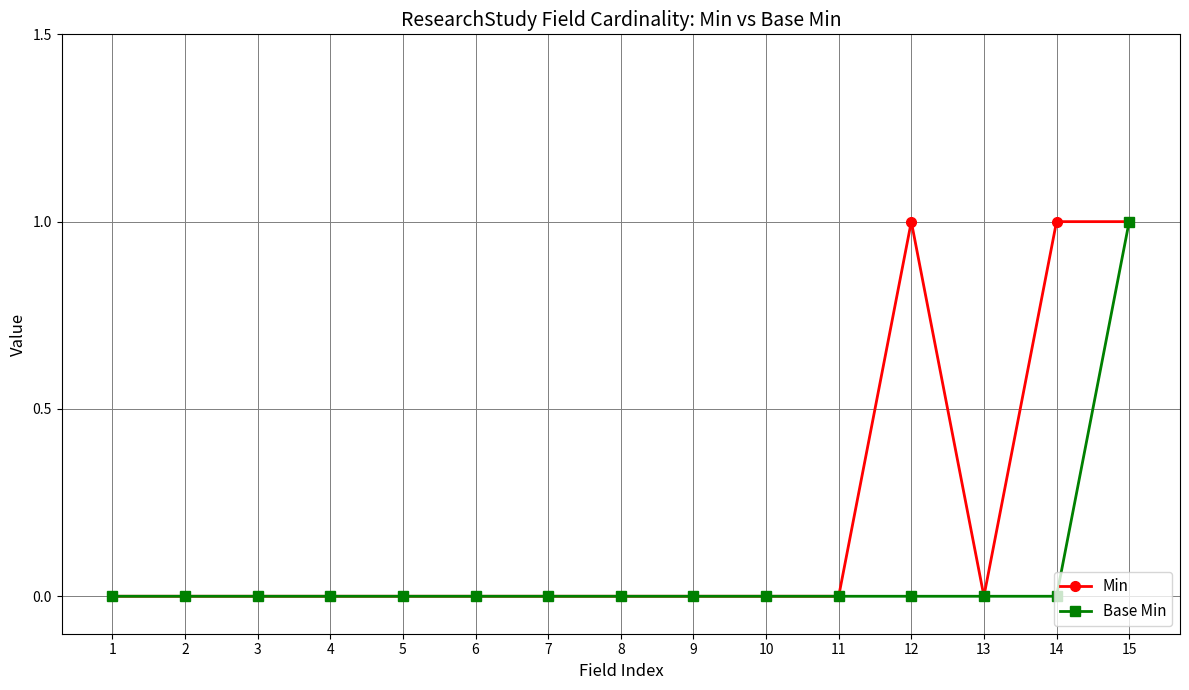

List the series in order of their overall mean, lowest first.

Base Min, Min